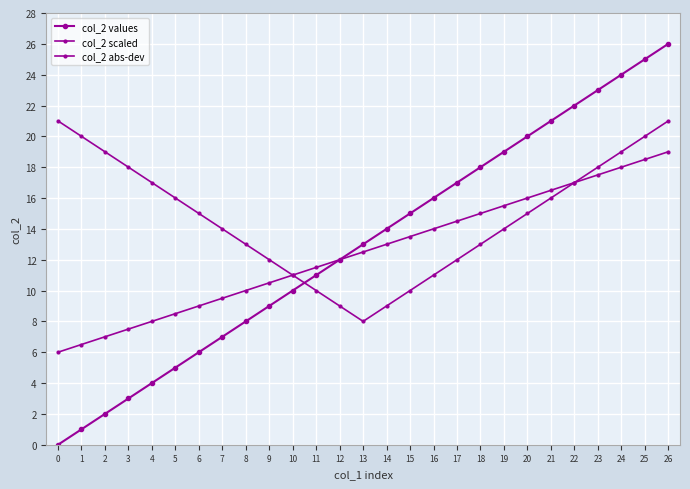

Is it true that col_2 abs-dev equals 5.3 at 16?

False